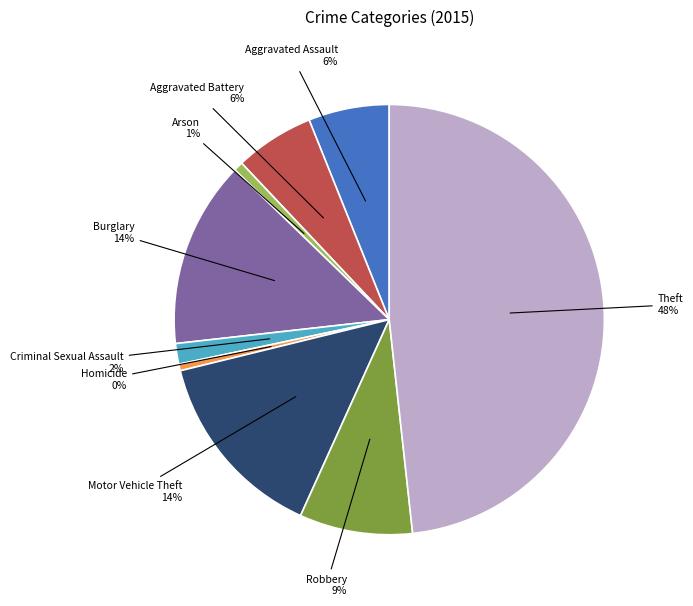

To the nearest percent, what percentage of the pie is Theft?

48%